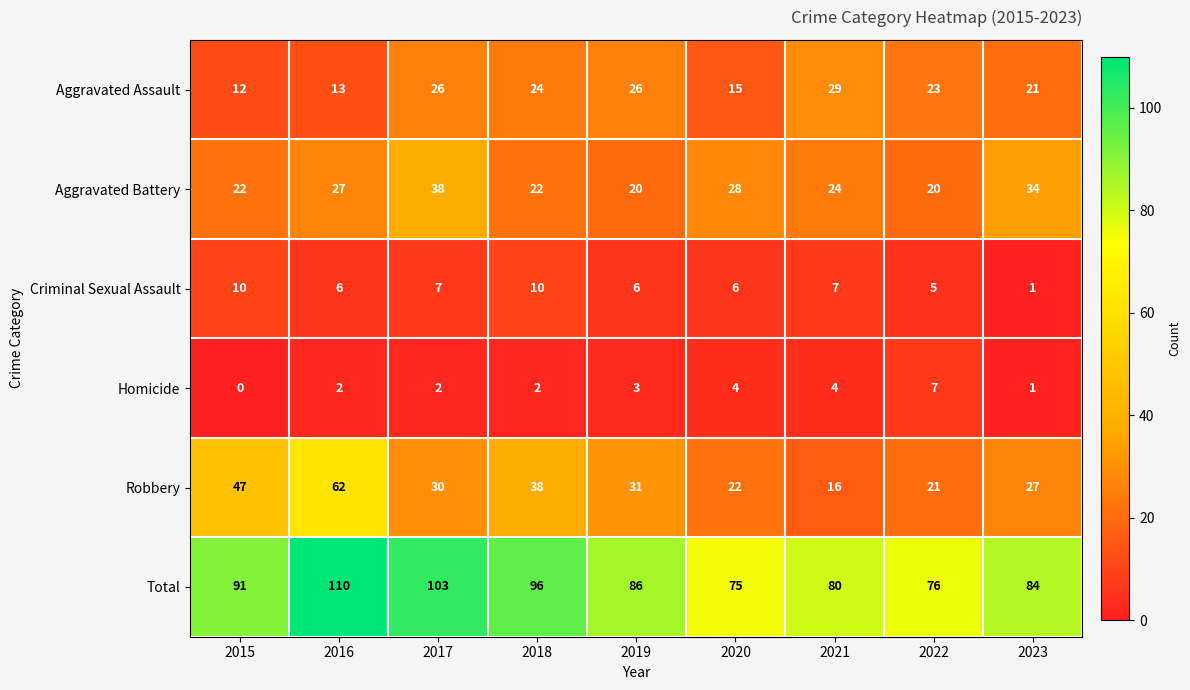

What is the greatest value displayed?

110